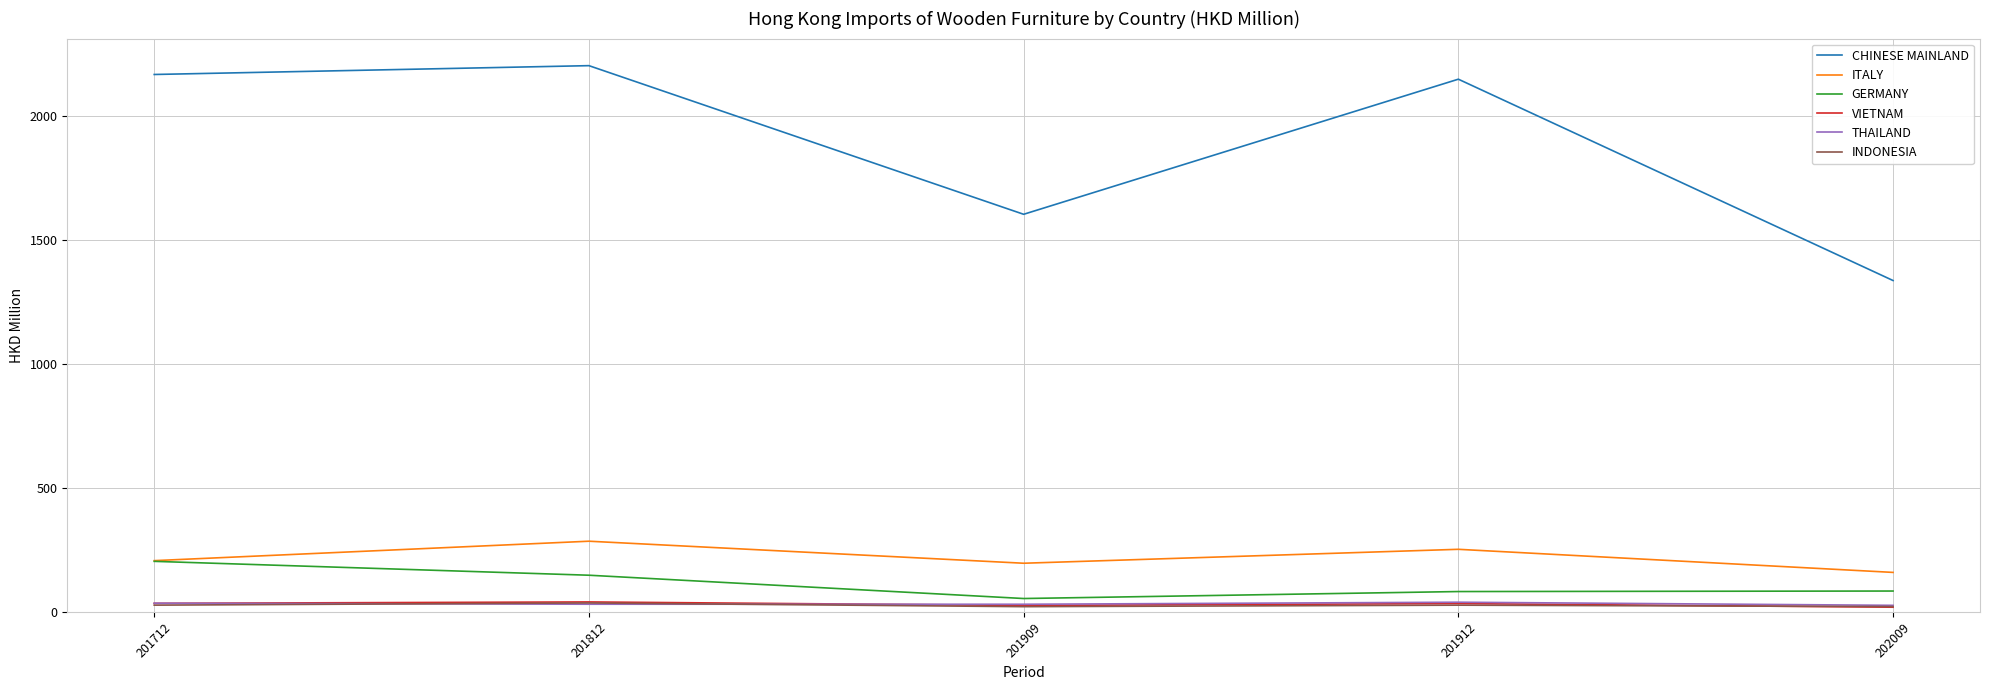

At which label does ITALY first exceed 206?

201712